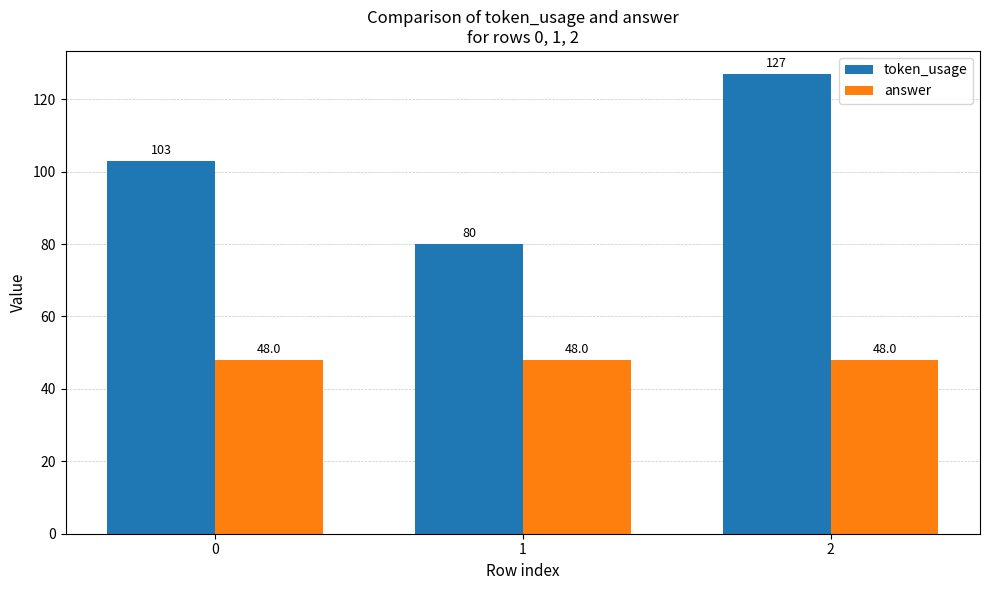

What is the average value of the answer series?

48